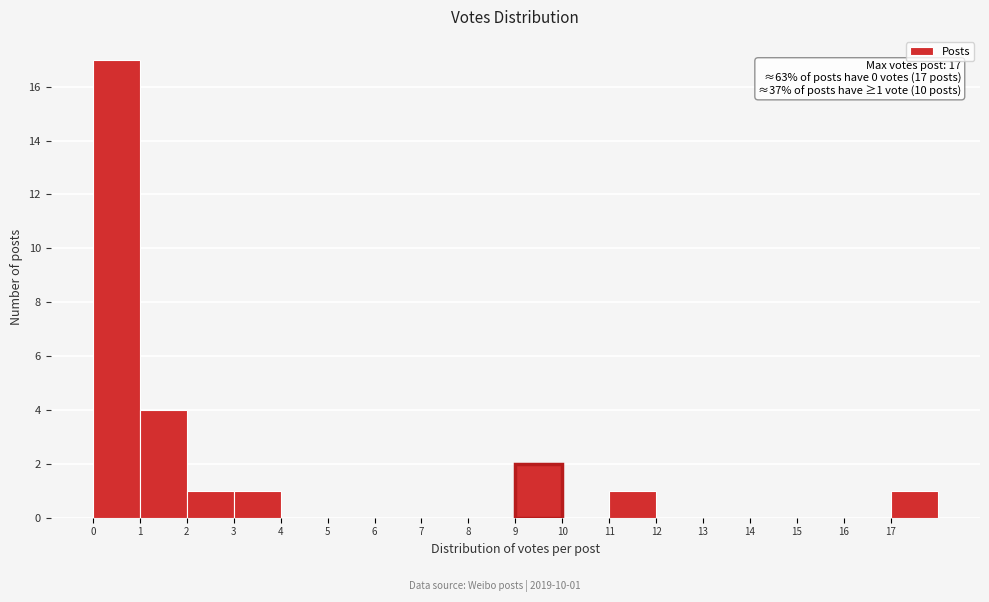

Which range on the x-axis has the tallest bar?

0 to 1